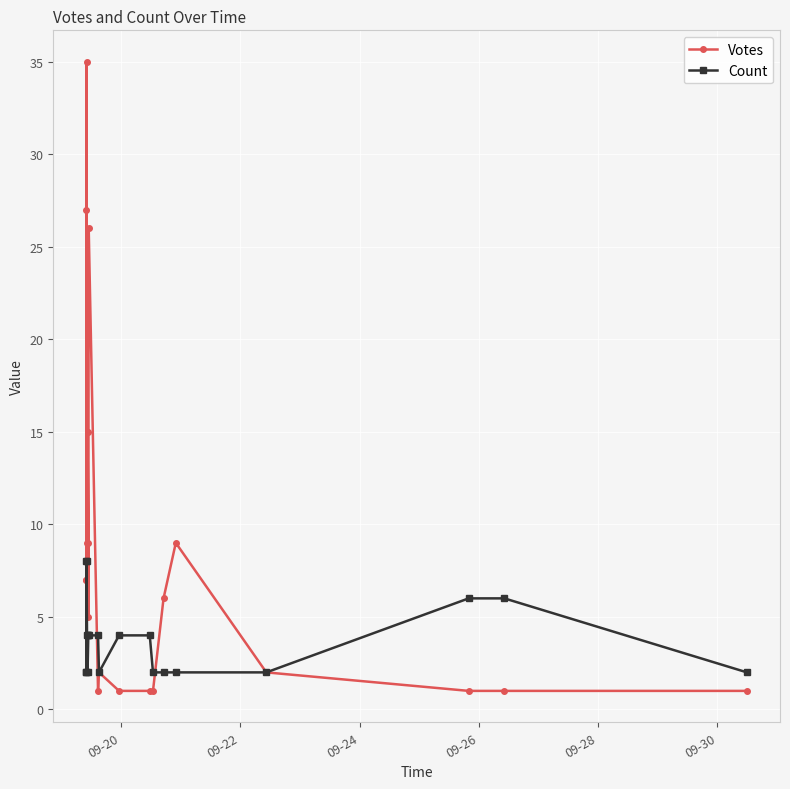

How many data points in Votes are less than 6?

10